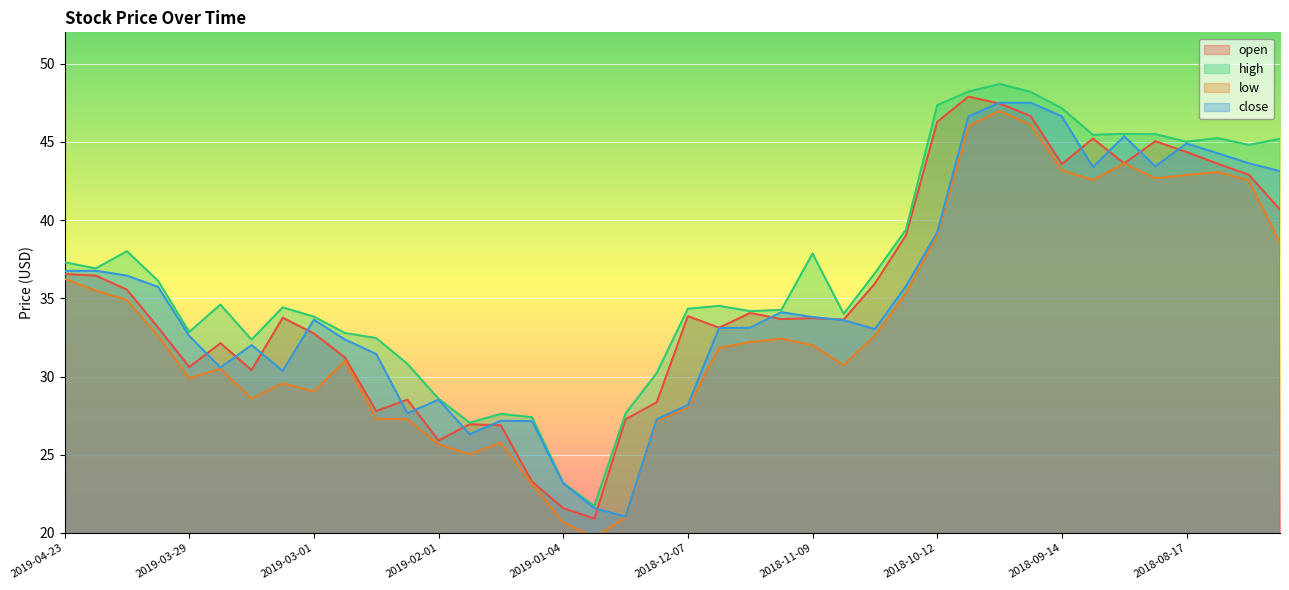

What is the average value of the close series?

35.0